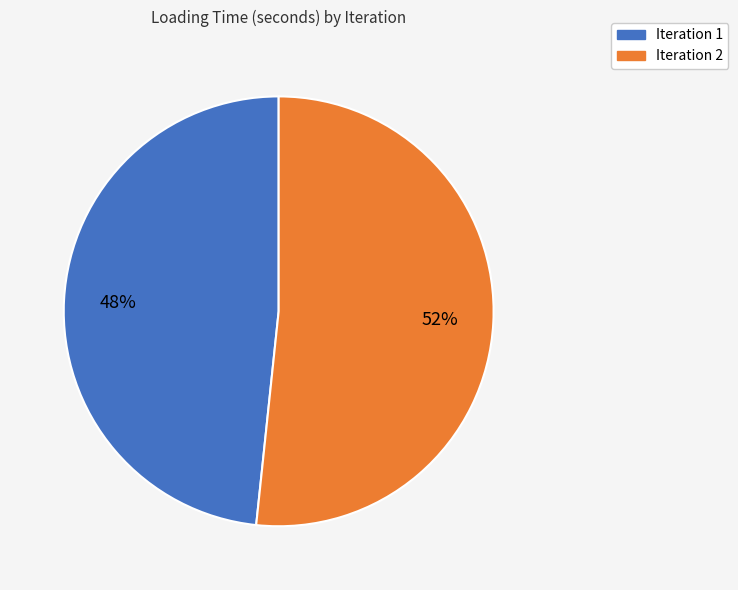

Which slice represents more than half of the pie?

Iteration 2